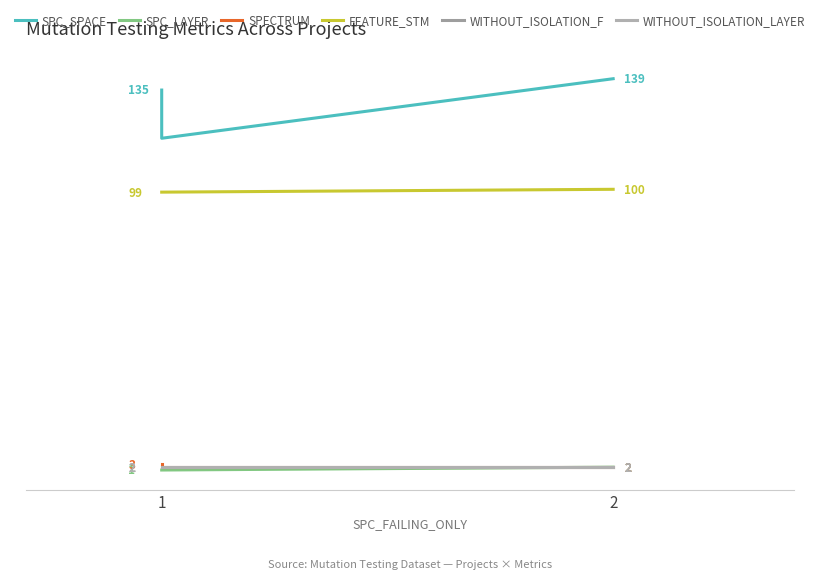

How many data points in FEATURE_STM are above 99?

1